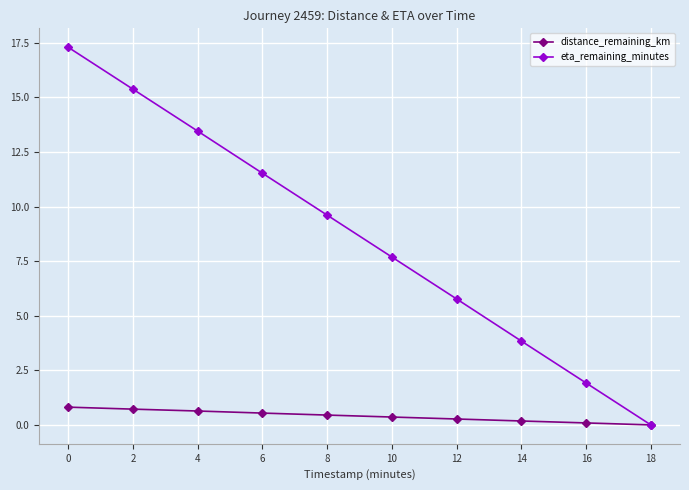

True or false: eta_remaining_minutes has more than 2 points higher than both neighbors.

False